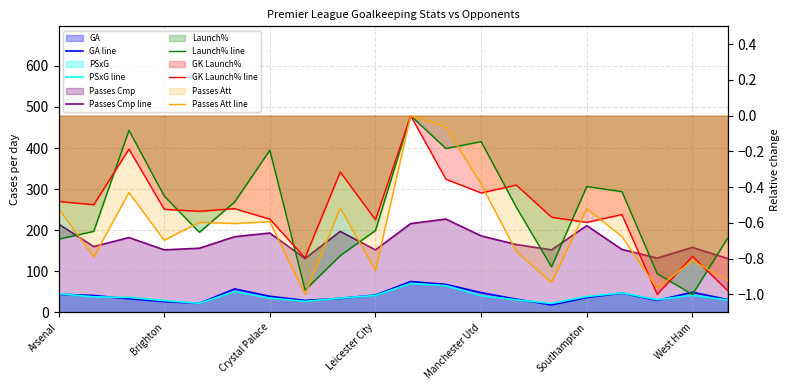

Rank the series by their maximum value, from highest to lowest.

Passes Cmp line, GA line, PSxG line, Launch% line, GK Launch% line, Passes Att line